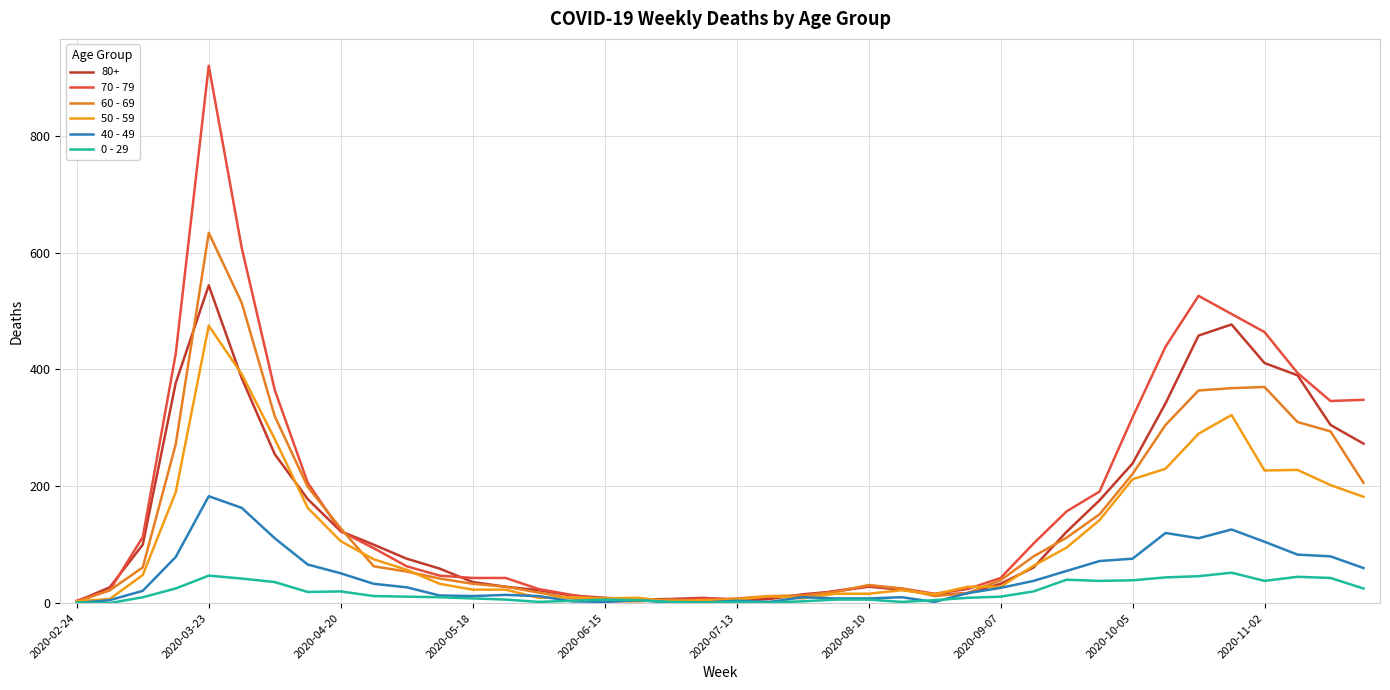

Which series has the largest total across all categories?

70 - 79